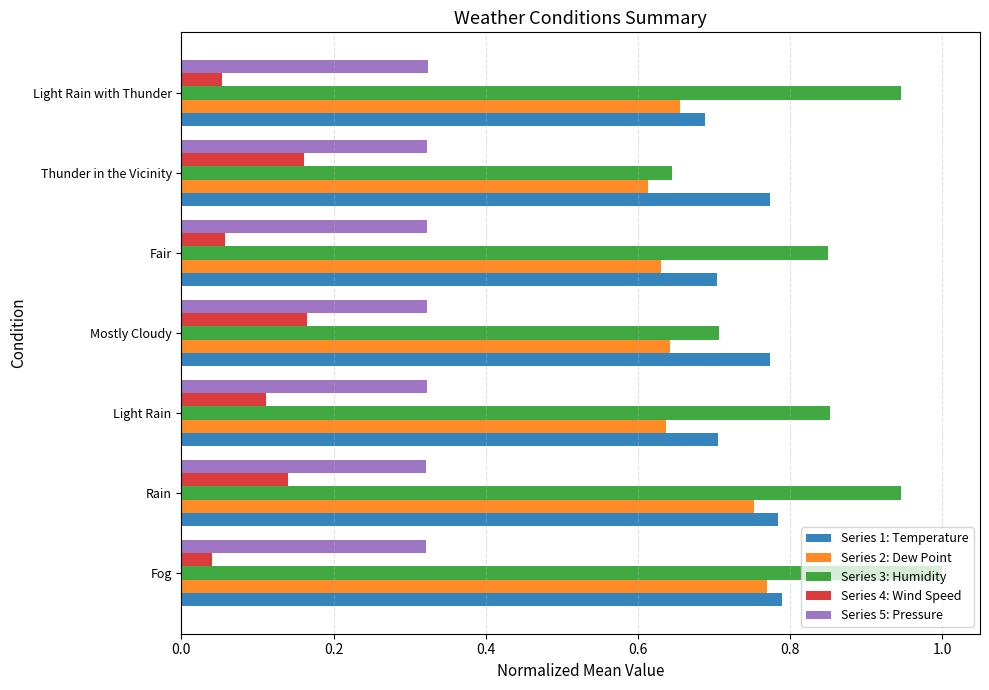

Which series has the largest range (max minus min)?

Series 3: Humidity